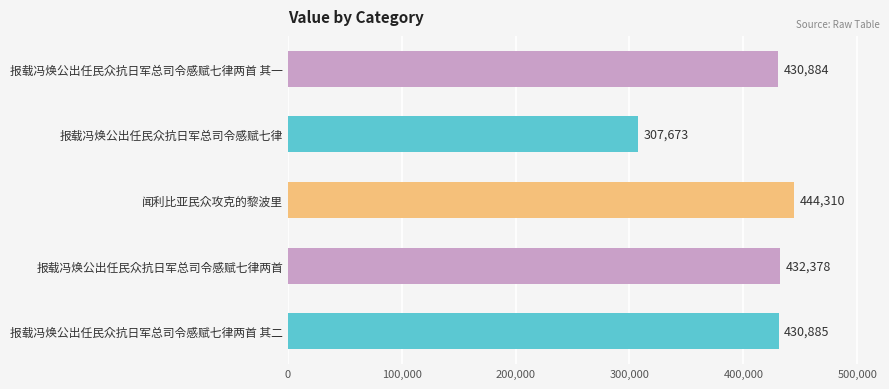

What is the difference between the second highest and minimum values?

124705